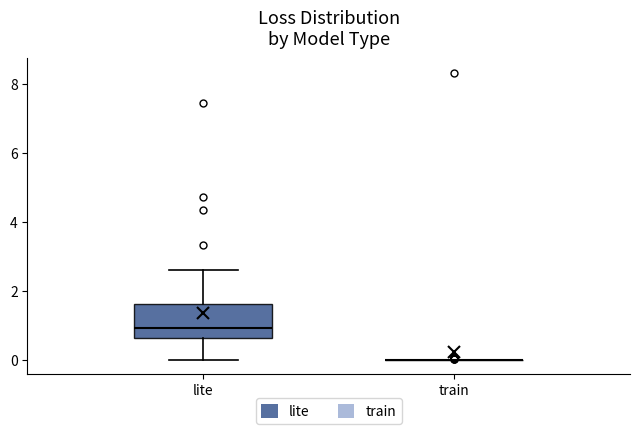

Reading left to right, transcribe this box plot: for each box, give where its median line is, the range the box spans, and where its two whiskers end, as read against the y-axis. The values are not printed on the chart, so give them approximately, as read against the axis.

lite: median 1.0, box 0.6 to 1.6, whiskers 0.0 to 2.6
train: box collapsed to a line at 0.0, whiskers 0.0 to 0.0